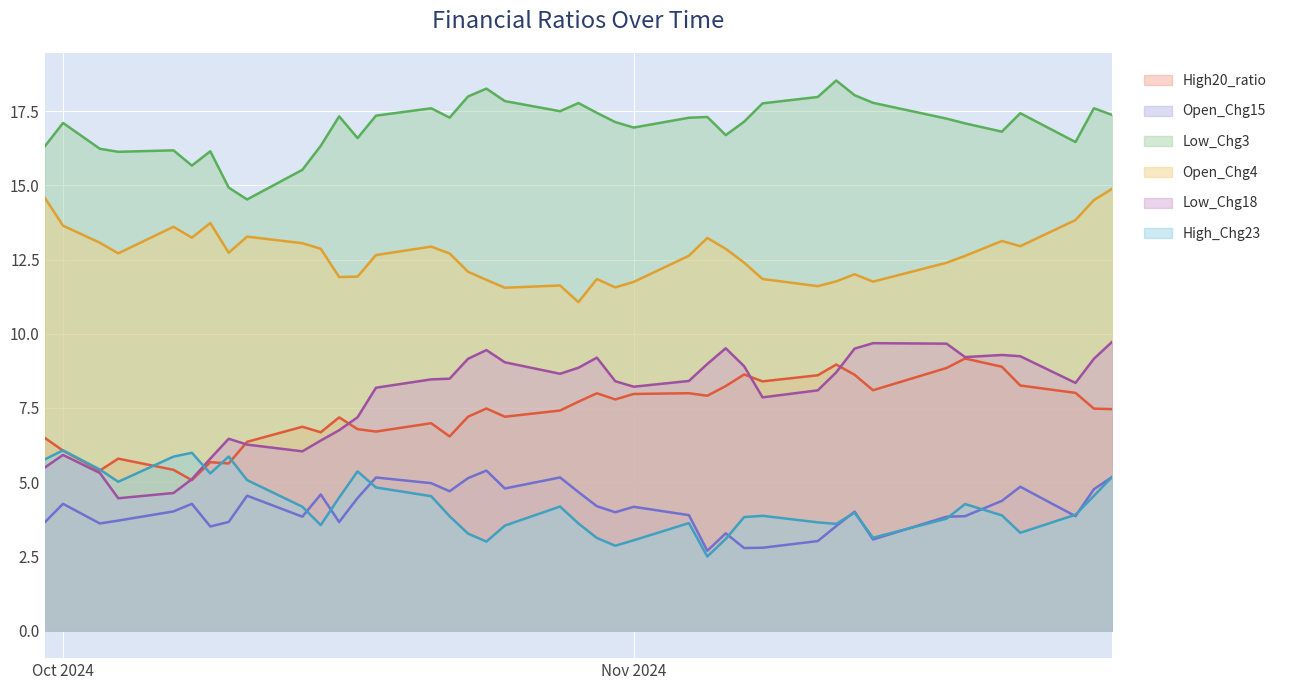

Between 2024-10-16 and 2024-11-14, which series saw the biggest shift?

Low_Chg18